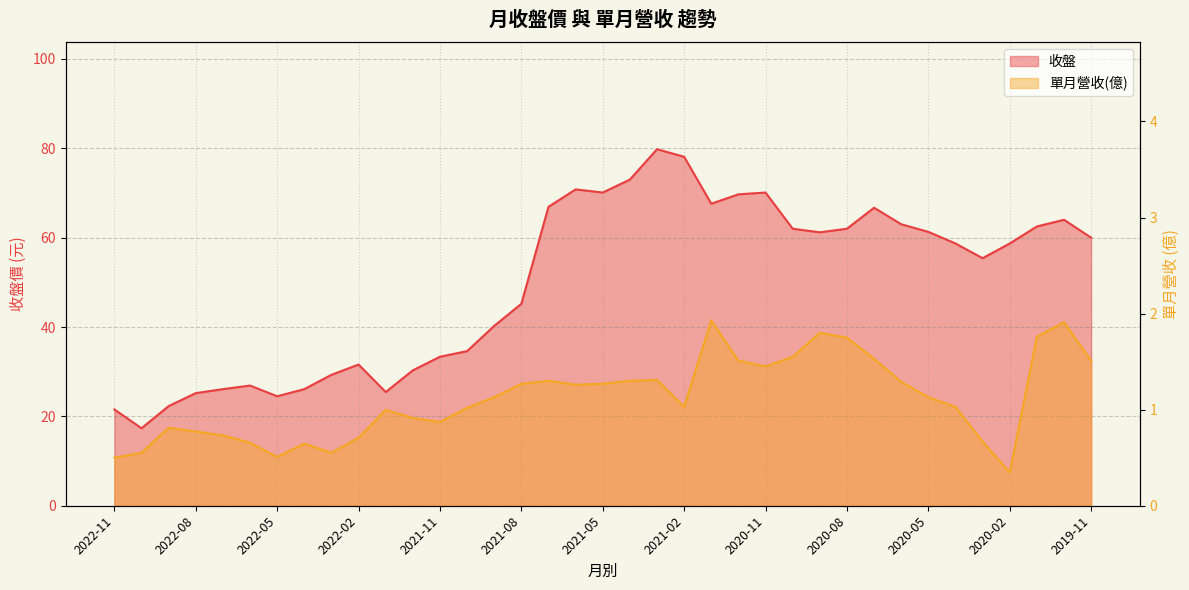

True or false: 單月營收(億) and 收盤 intersect in this chart.

False